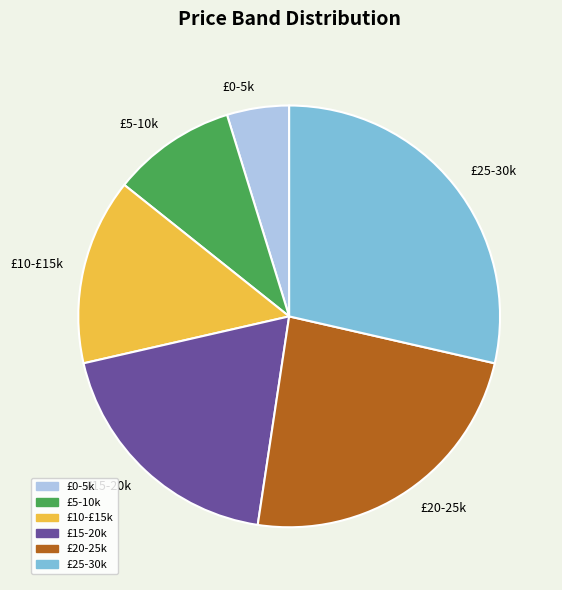

Which slice is the largest?

£25-30k